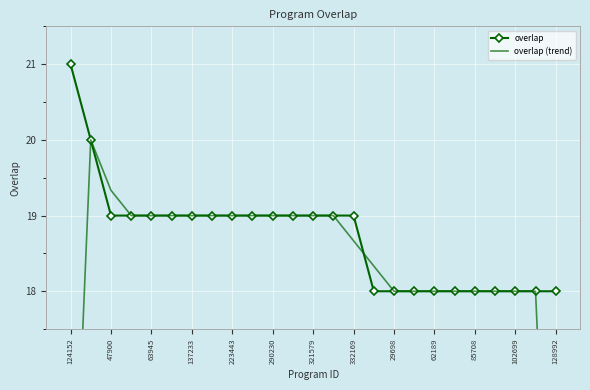

True or false: overlap has a value of 13 at 124152.

False